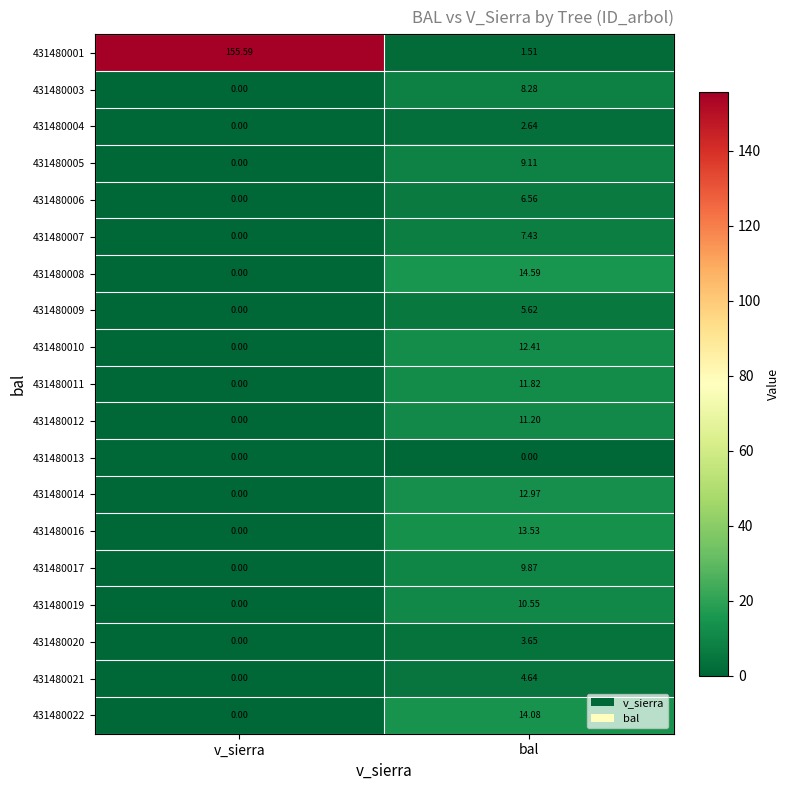

What is the spread (max minus min) of values at v_sierra?

155.6